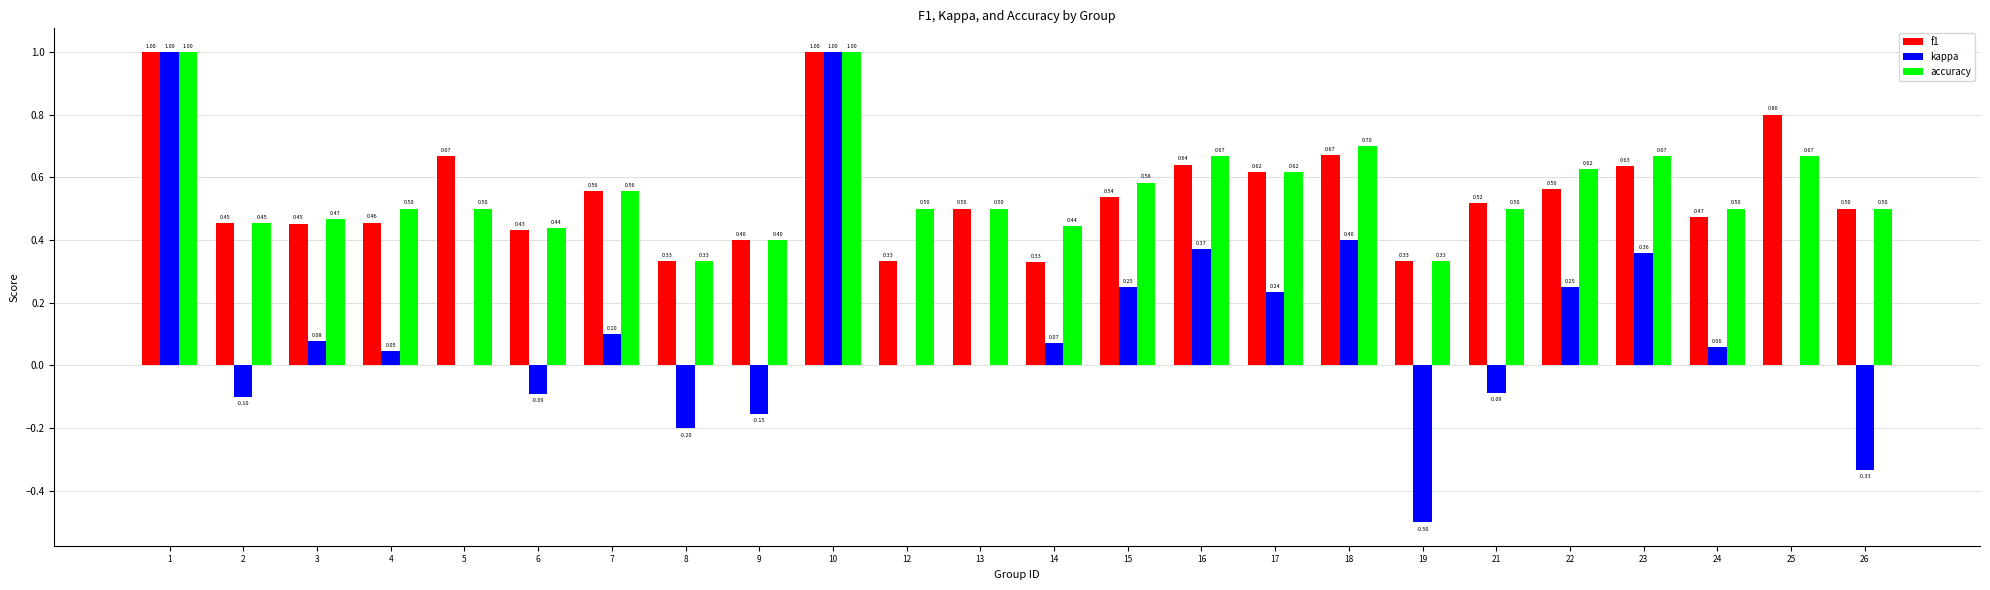

What is the total value across all series at 8?

0.5